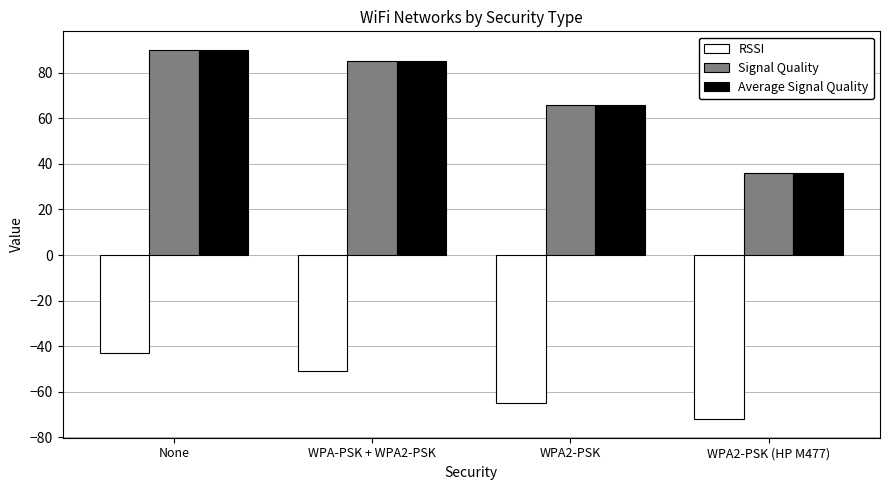

Is the value of Signal Quality at WPA-PSK + WPA2-PSK greater than the value of Average Signal Quality at WPA2-PSK?

Yes